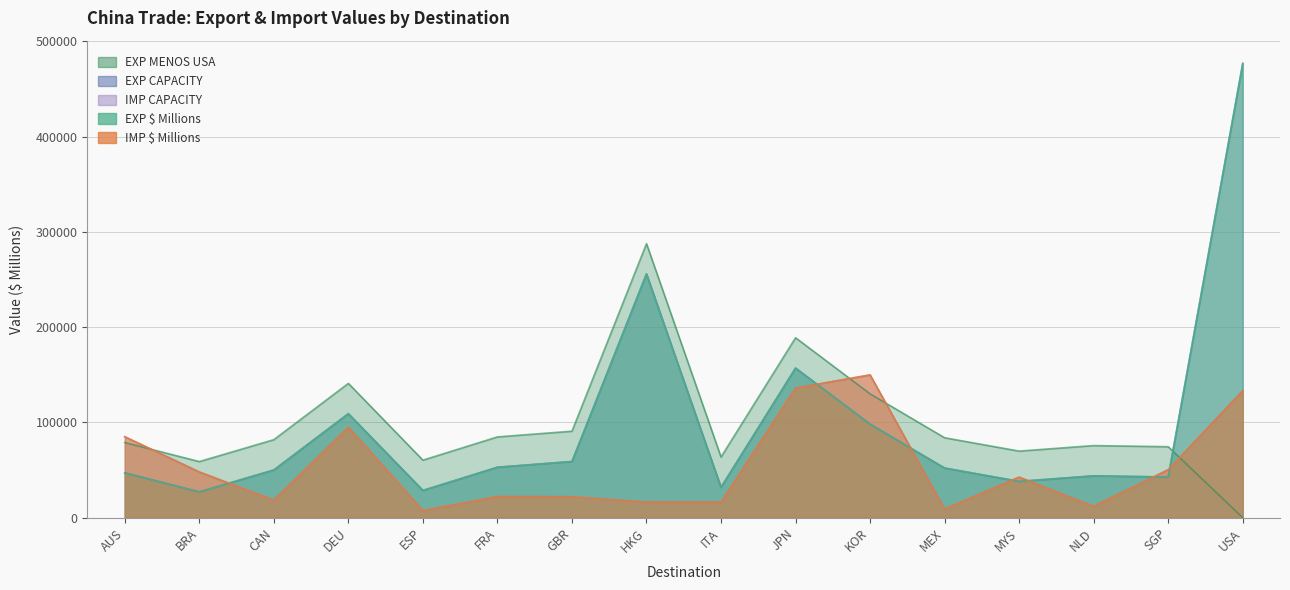

What position from the right is JPN?

7